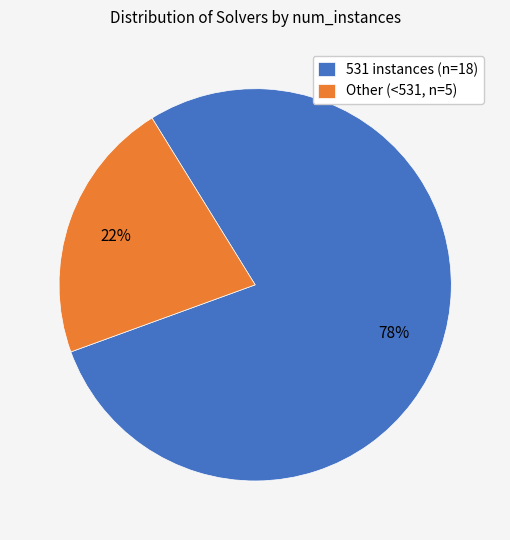

Is there a majority slice in this chart?

Yes